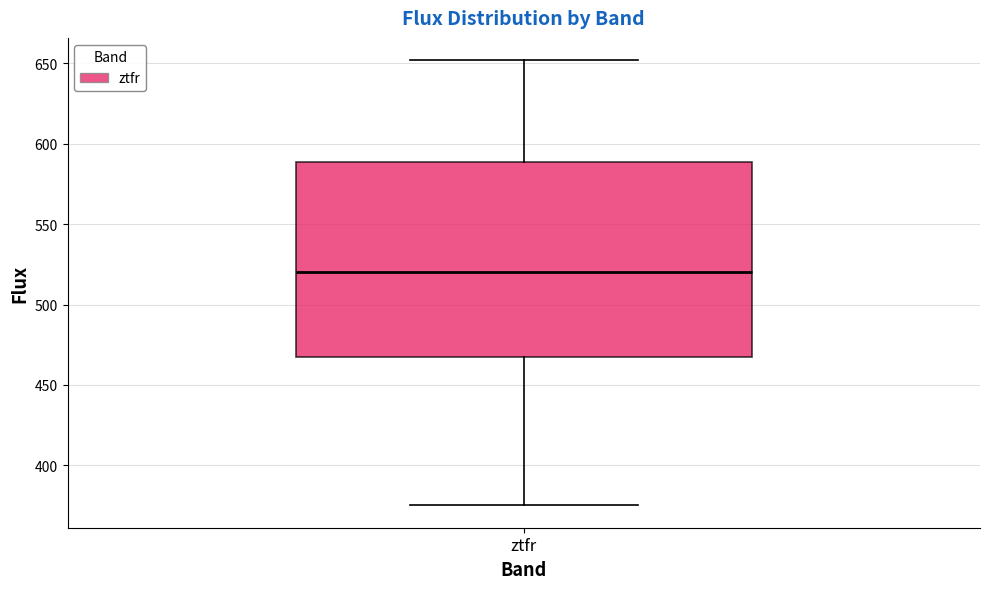

Transcribe this box plot: give where the median line is, the range the box spans, and where the two whiskers end, as read against the y-axis. The values are not printed on the chart, so give them approximately, as read against the axis.

median 520, box 465 to 590, whiskers 375 to 650